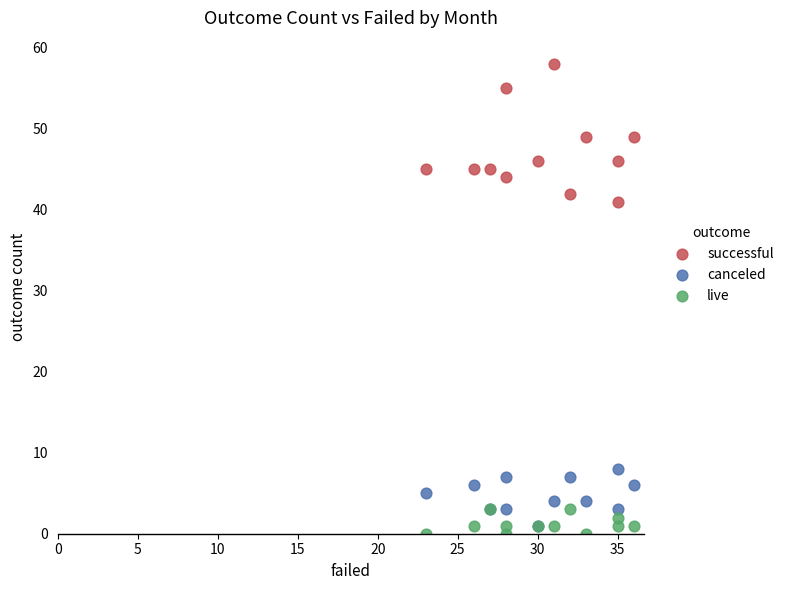

Across all series, what Y value is closest to 29?

41